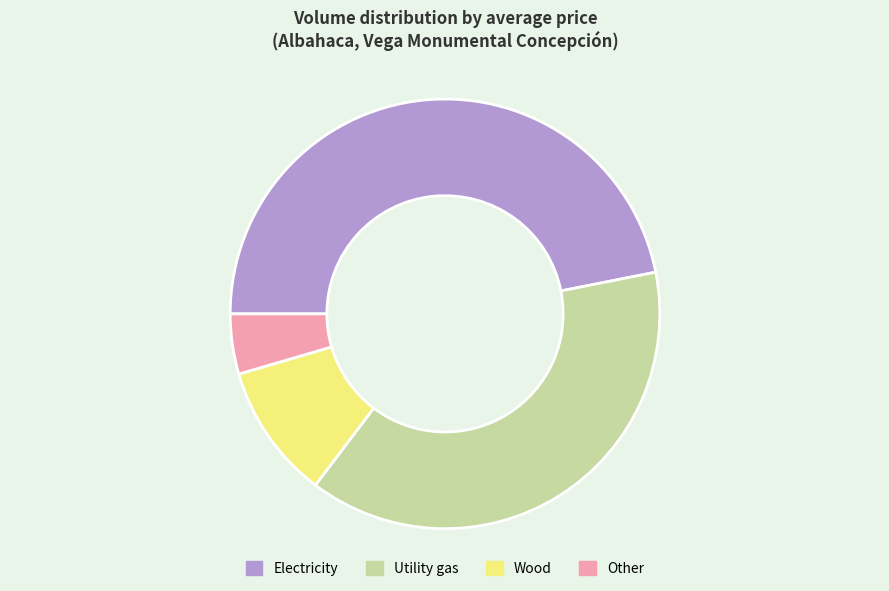

Which category has the smallest portion of the pie?

Other